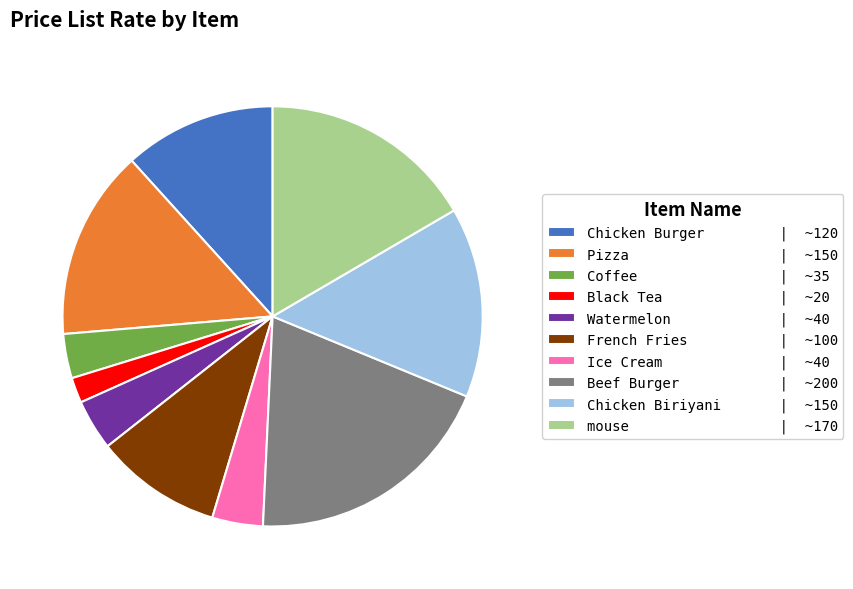

Do French Fries | ~100 and Coffee | ~35 together represent more than half of the pie?

No